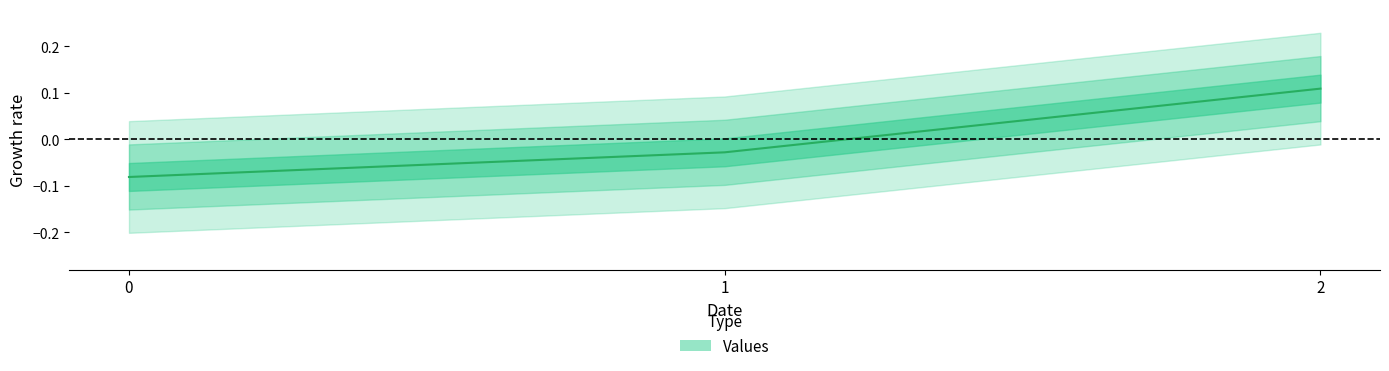

Between 0 and 1, which is larger?

1